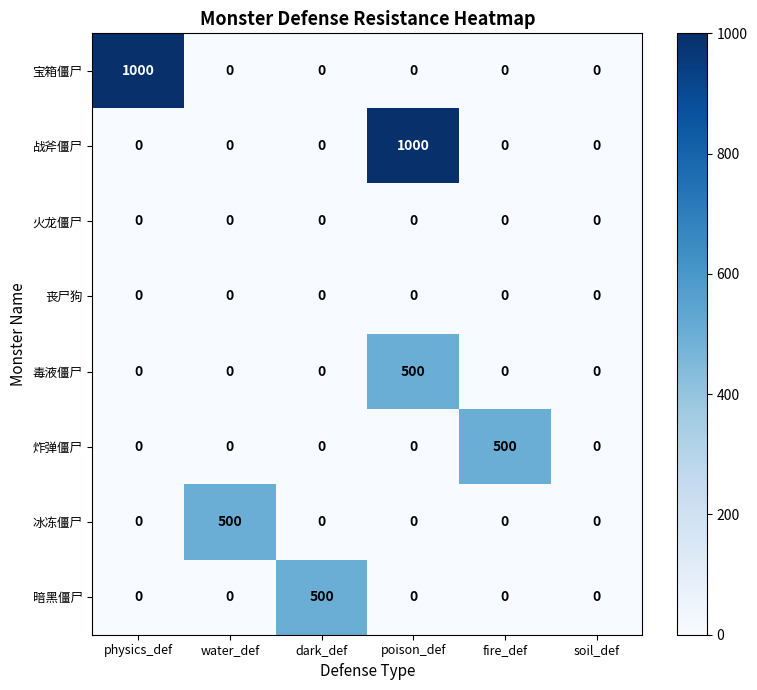

The value of 丧尸狗 at soil_def is 0. True or false?

True